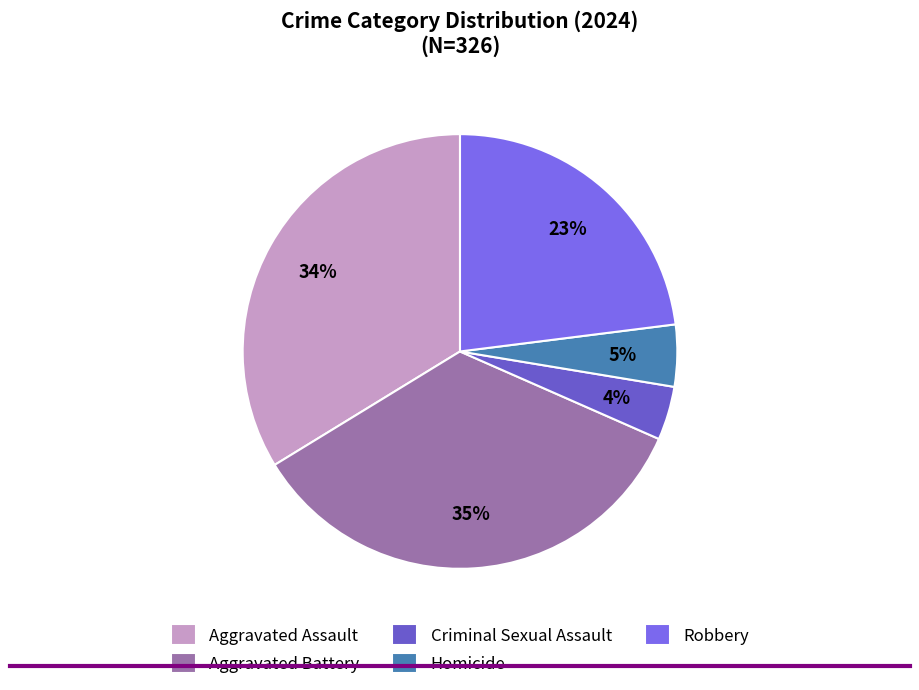

Is it true that Aggravated Battery is 21% of the pie?

False